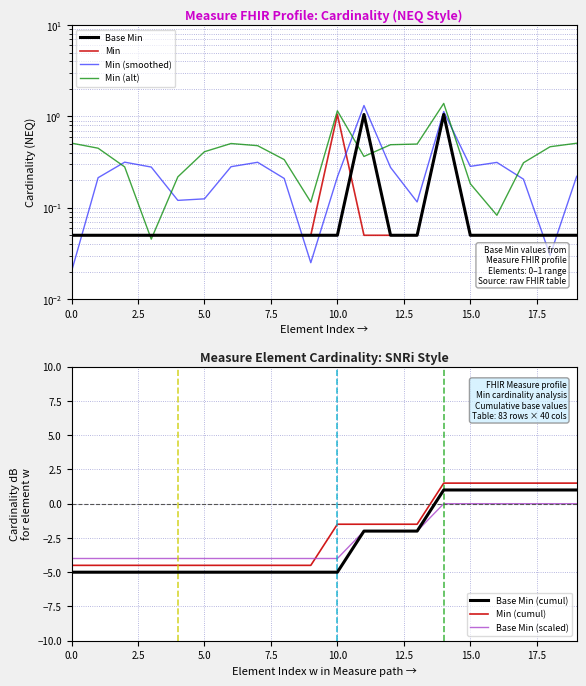

True or false: Base Min (cumul) and Min (cumul) cross at least once.

False